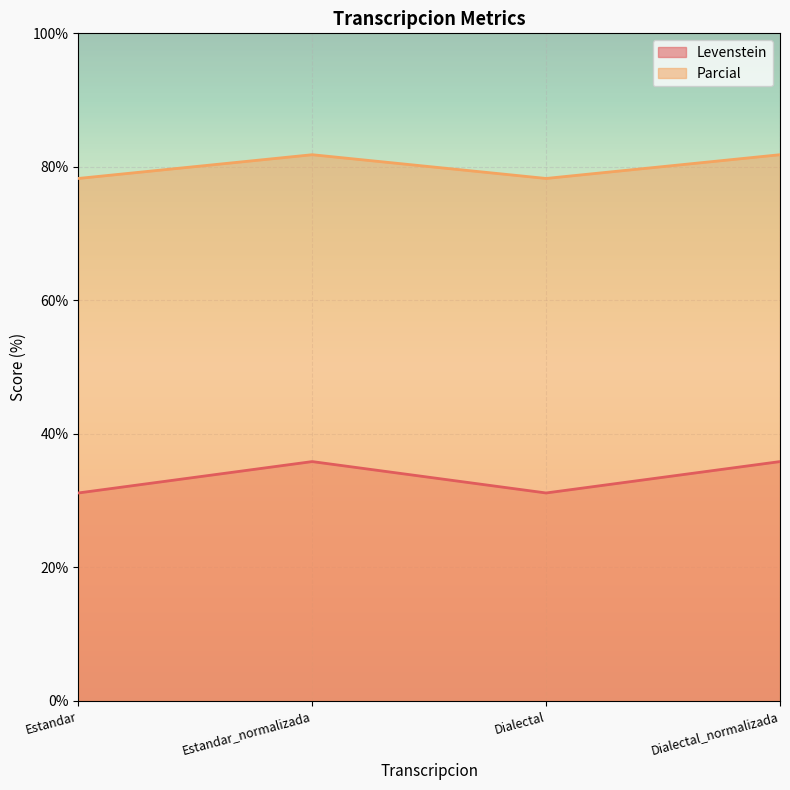

What is the value of the Parcial point at the 3rd from the left?

78.3